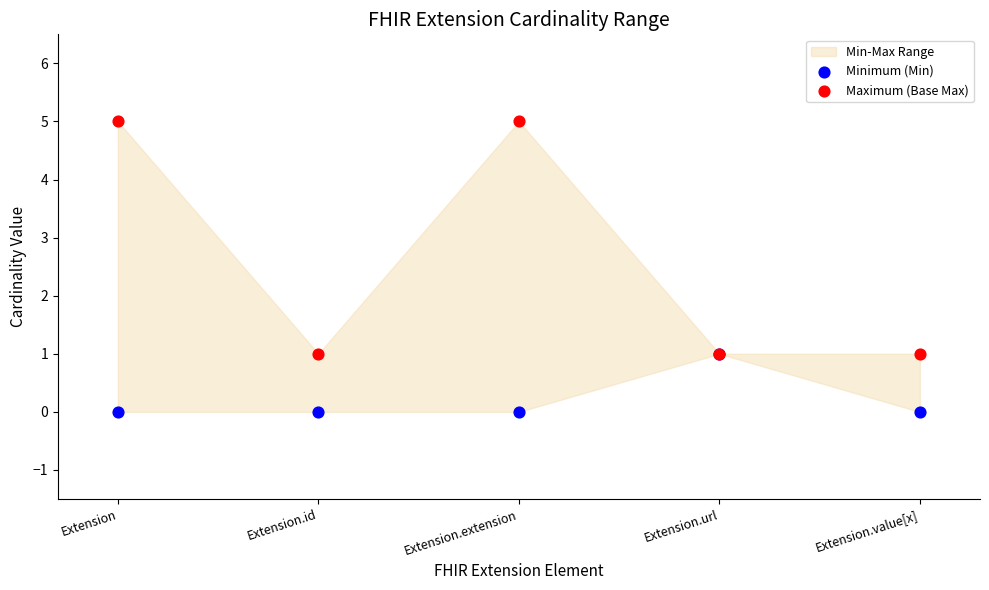

Which series contains the highest Y value?

Maximum (Base Max)